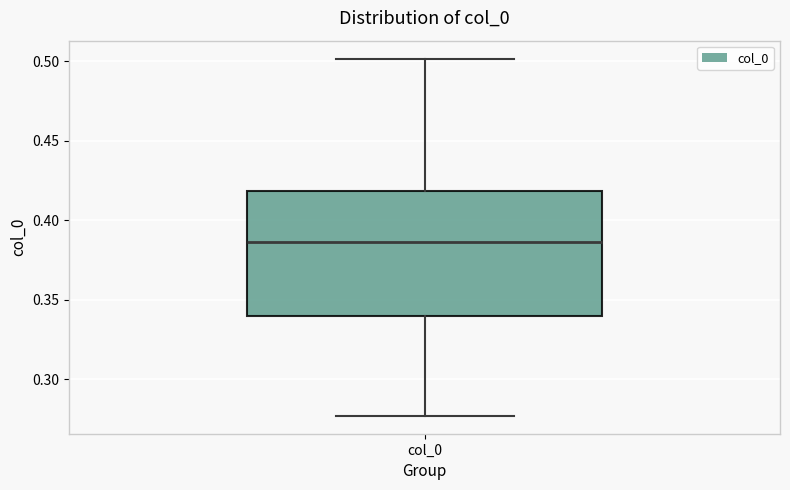

Transcribe this box plot: give where the median line is, the range the box spans, and where the two whiskers end, as read against the y-axis. The values are not printed on the chart, so give them approximately, as read against the axis.

median 0.385, box 0.340 to 0.420, whiskers 0.275 to 0.500